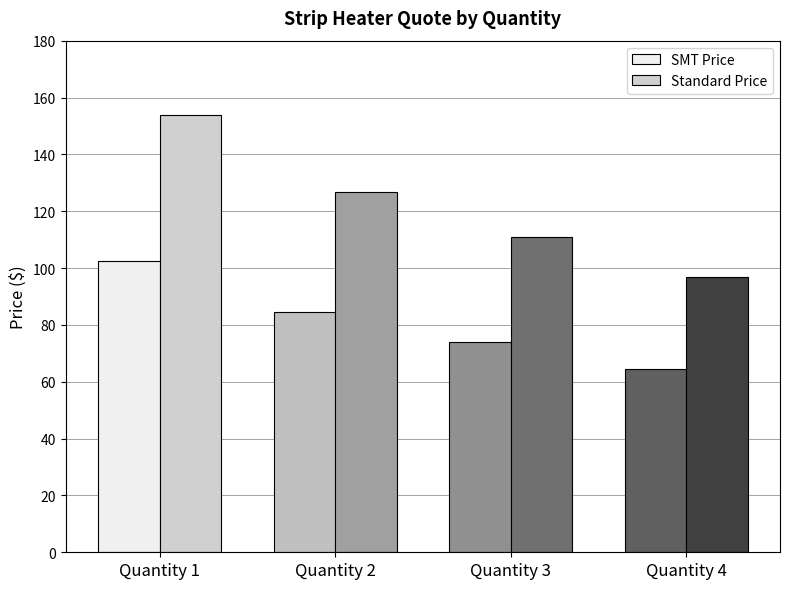

What is the value of the SMT Price bar at the 1st from the left?

102.6